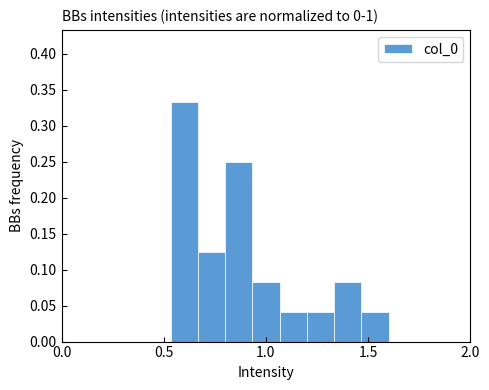

Around what value on the x-axis is the tallest bar? Give the approximate position of its centre, as read against the axis.

0.60